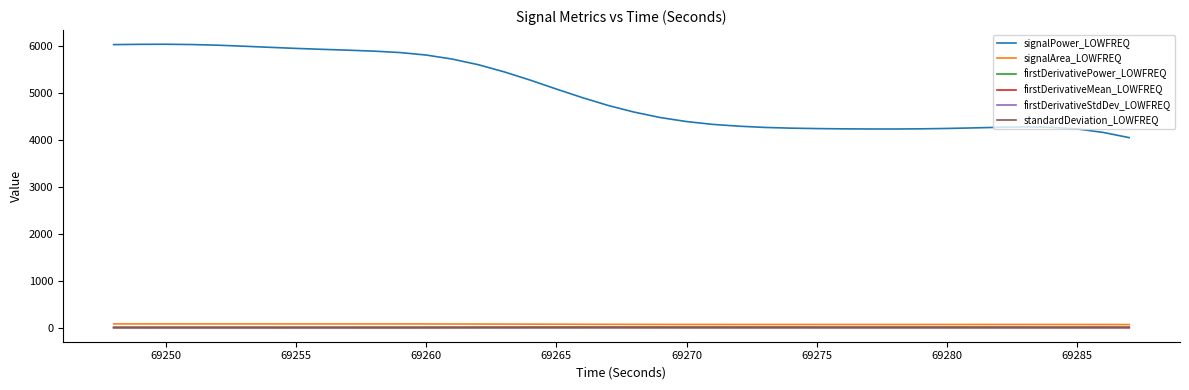

True or false: signalPower_LOWFREQ and firstDerivativeStdDev_LOWFREQ intersect in this chart.

False